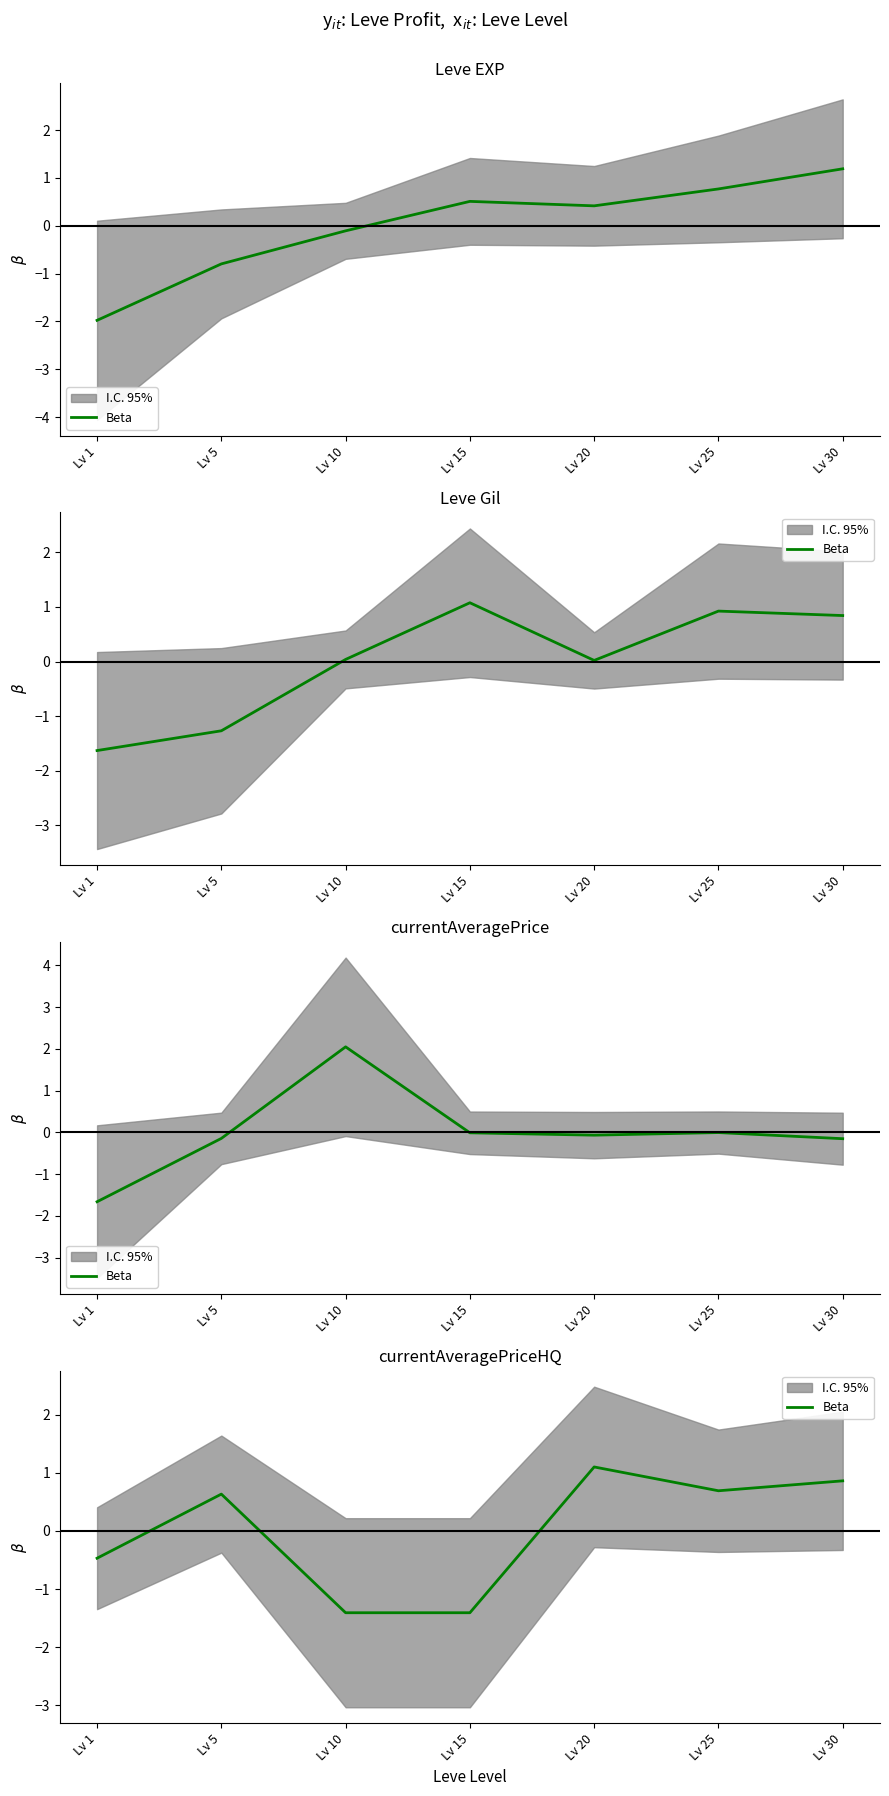

Does the chart have visible grid lines?

No